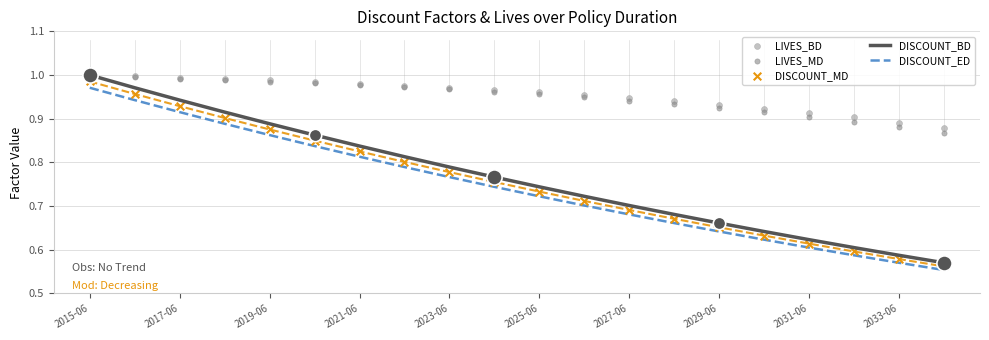

Which series reaches the maximum Y coordinate?

DISCOUNT_BD